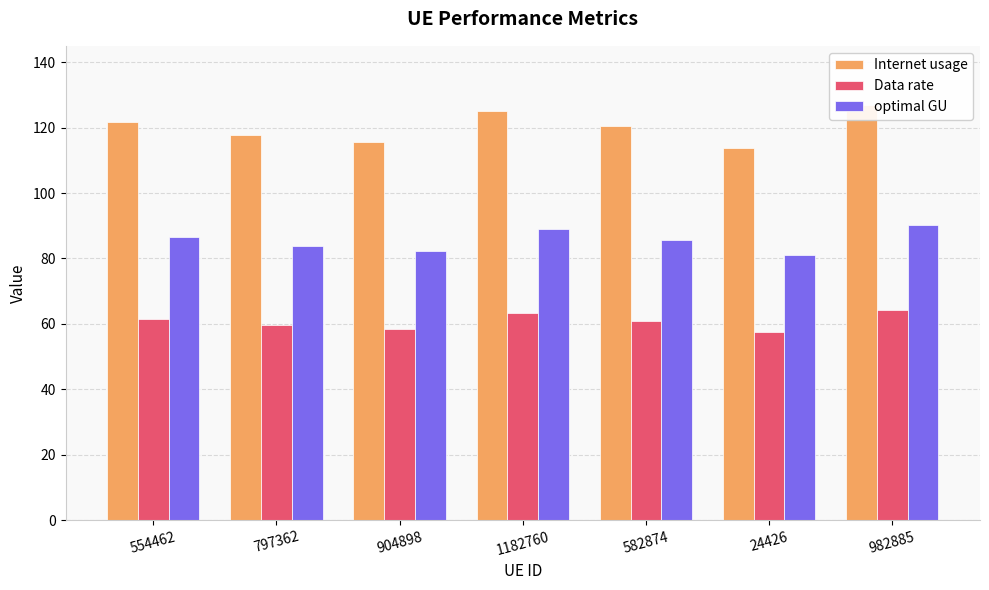

Does the chart contain stacked bars?

No